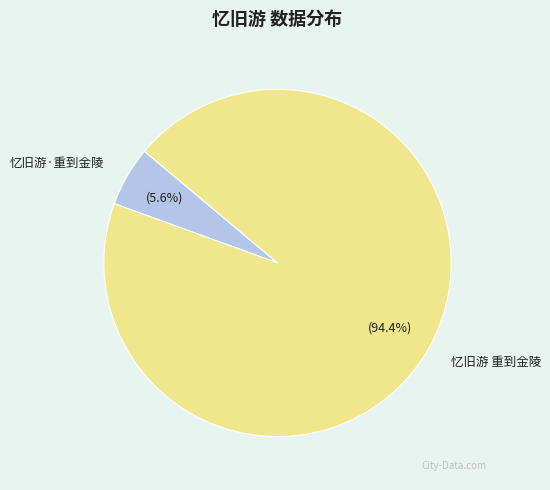

Rank the categories by value from highest to lowest.

忆旧游 重到金陵, 忆旧游·重到金陵